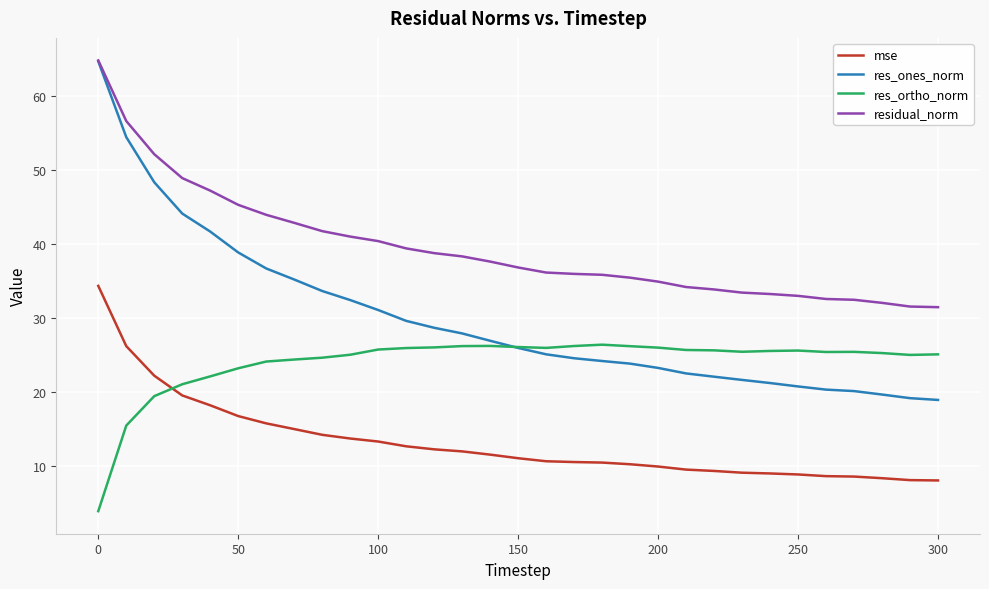

Which series has the largest total across all categories?

residual_norm